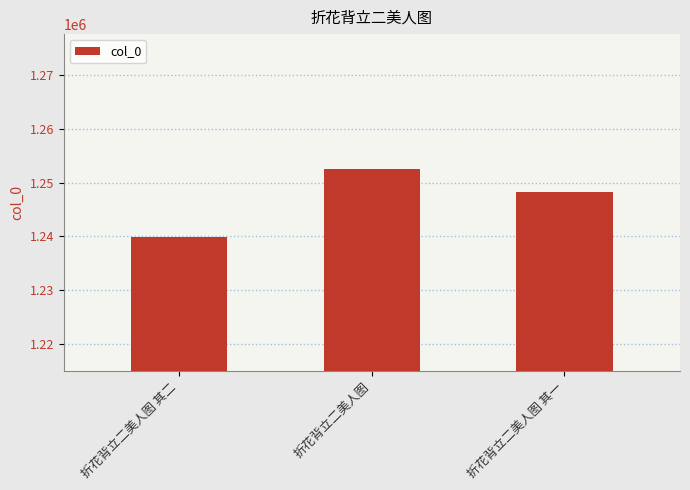

Reading right to left, what are all the values shown in this chart?

1248210	1252588	1239826